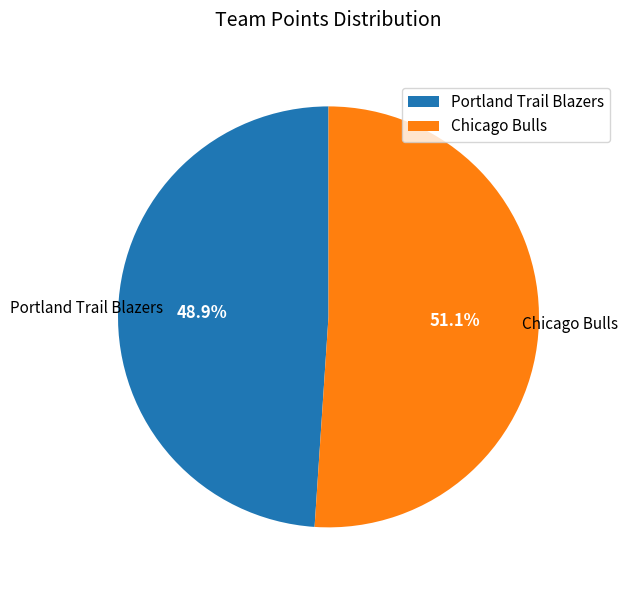

What is the ratio of the value at Portland Trail Blazers to the value at Chicago Bulls?

1.0